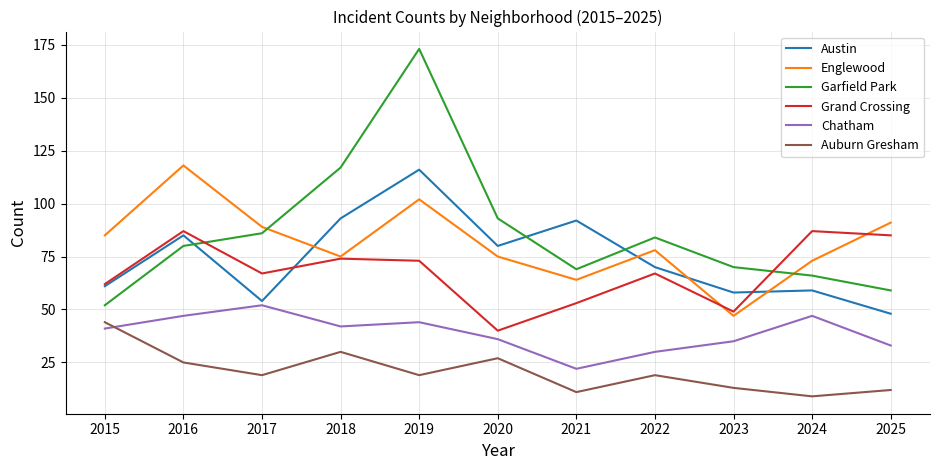

True or false: Garfield Park has a value of 173 at 2019.

True